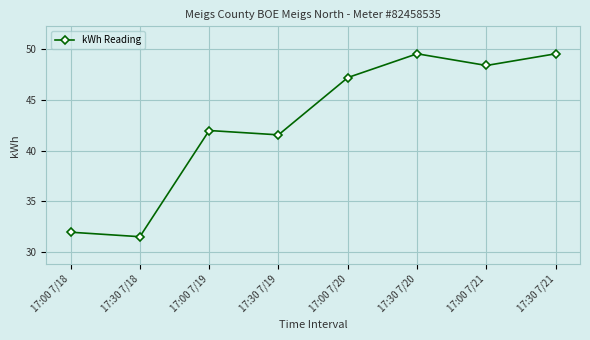

Reading left to right, extract all data points from this chart.

17:00 7/18=32.0	17:30 7/18=31.5	17:00 7/19=42.0	17:30 7/19=41.6	17:00 7/20=47.2	17:30 7/20=49.5	17:00 7/21=48.4	17:30 7/21=49.5